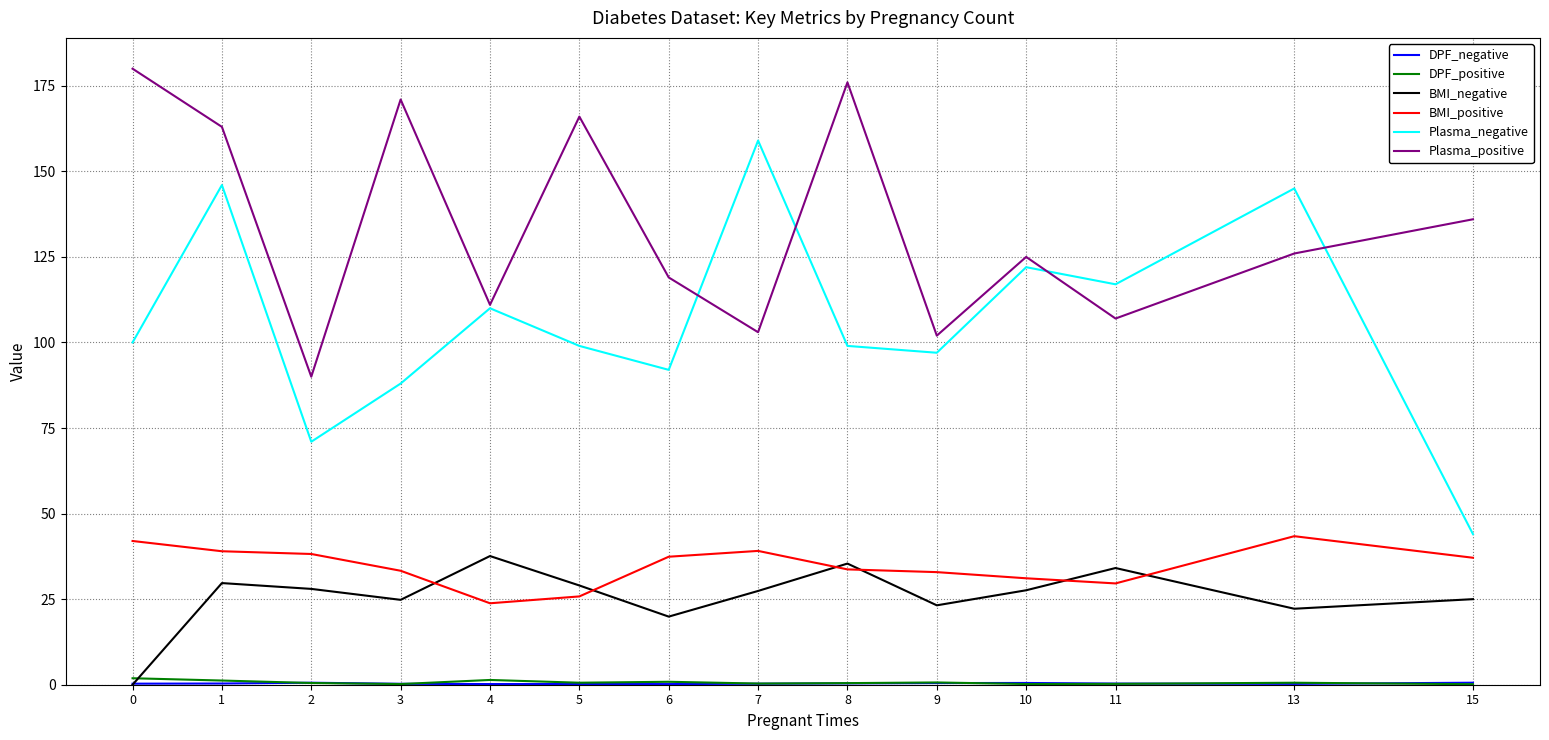

Which series has the widest spread of values?

Plasma_negative